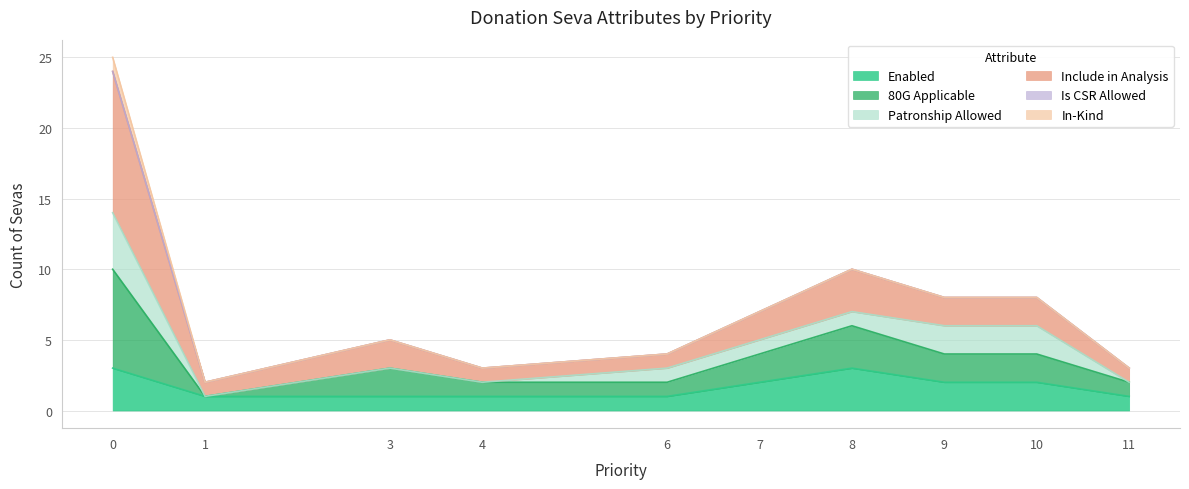

The value of Enabled at 9 is 3. True or false?

False